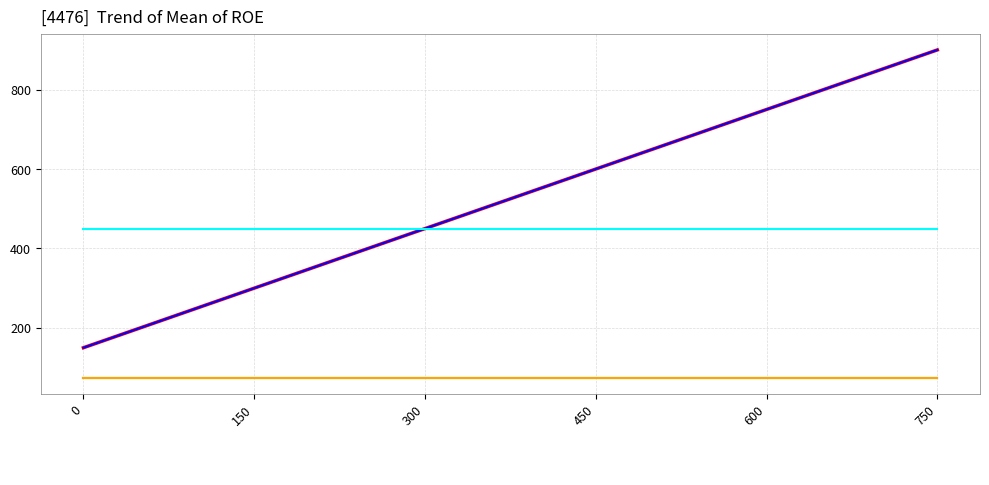

What is the sum of the _5 values at 150 and 750?

150